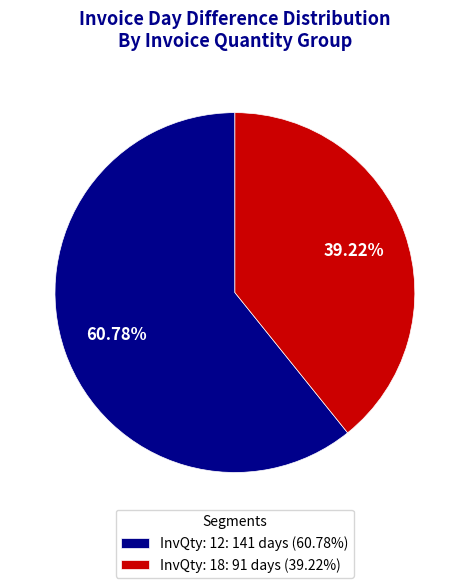

What is the majority slice?

InvQty: 12